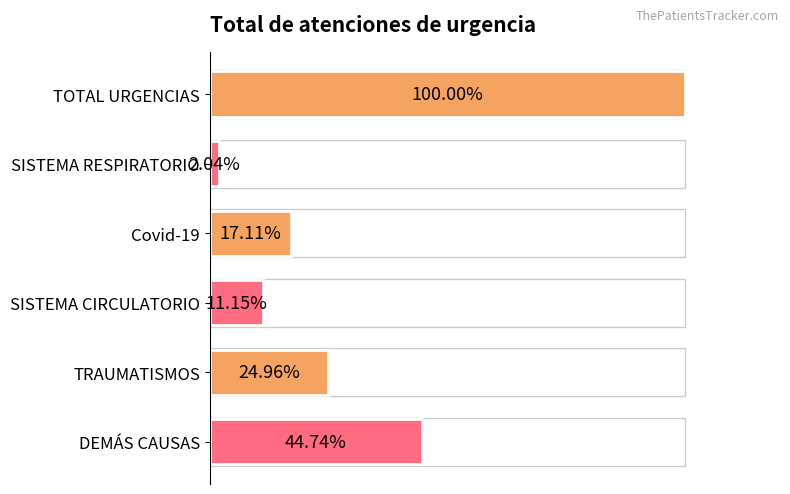

Rank the categories by value from highest to lowest.

TOTAL URGENCIAS, DEMÁS CAUSAS, TRAUMATISMOS, Covid-19, SISTEMA CIRCULATORIO, SISTEMA RESPIRATORIO